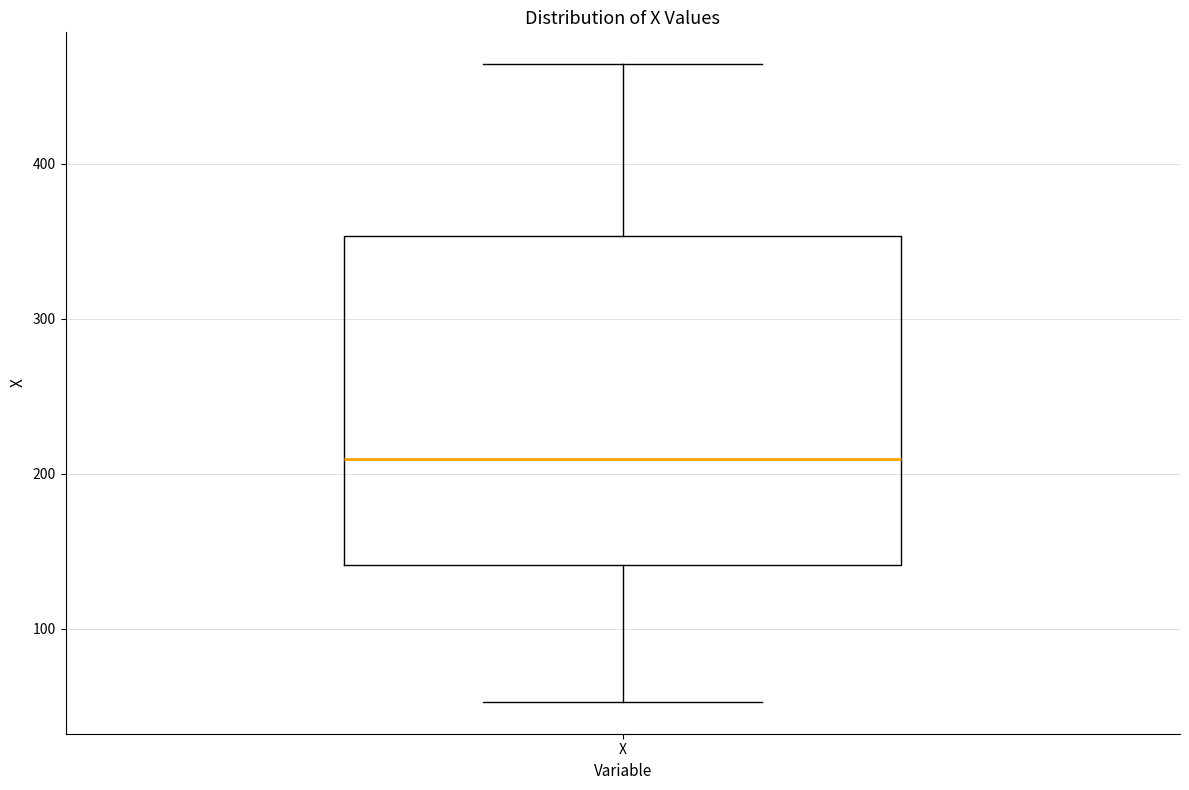

Read this box plot against the y-axis: the position of the median line, the range covered by the box, and the ends of both whiskers. The values are not printed on the chart, so give them approximately, as read against the axis.

median 210, box 140 to 350, whiskers 50 to 460